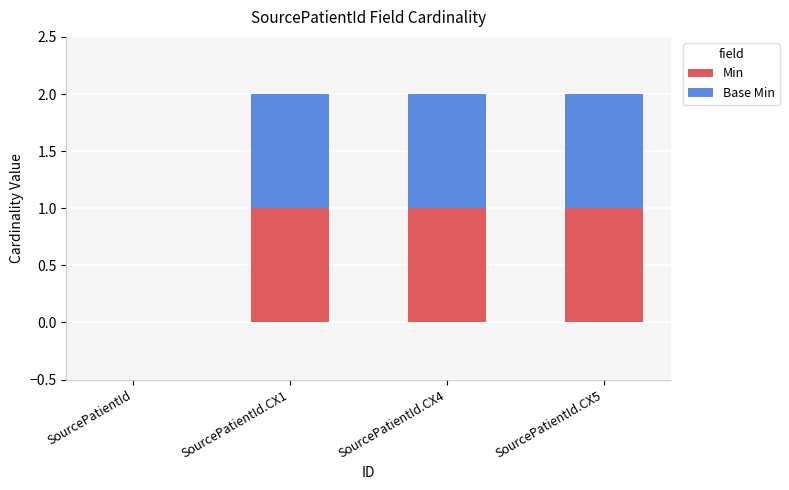

Reading left to right, what are the values for Min?

SourcePatientId=0	SourcePatientId.CX1=1	SourcePatientId.CX4=1	SourcePatientId.CX5=1